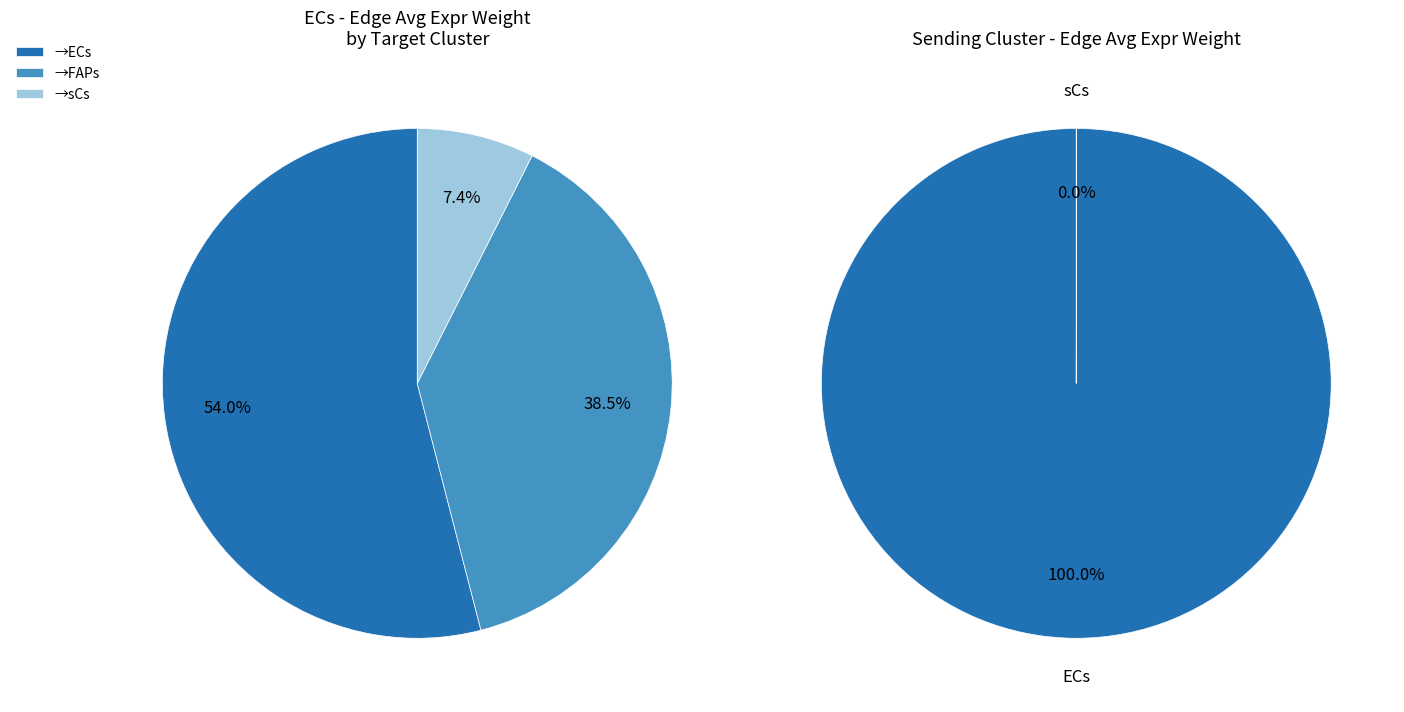

Which slice represents more than half of the pie?

ECs